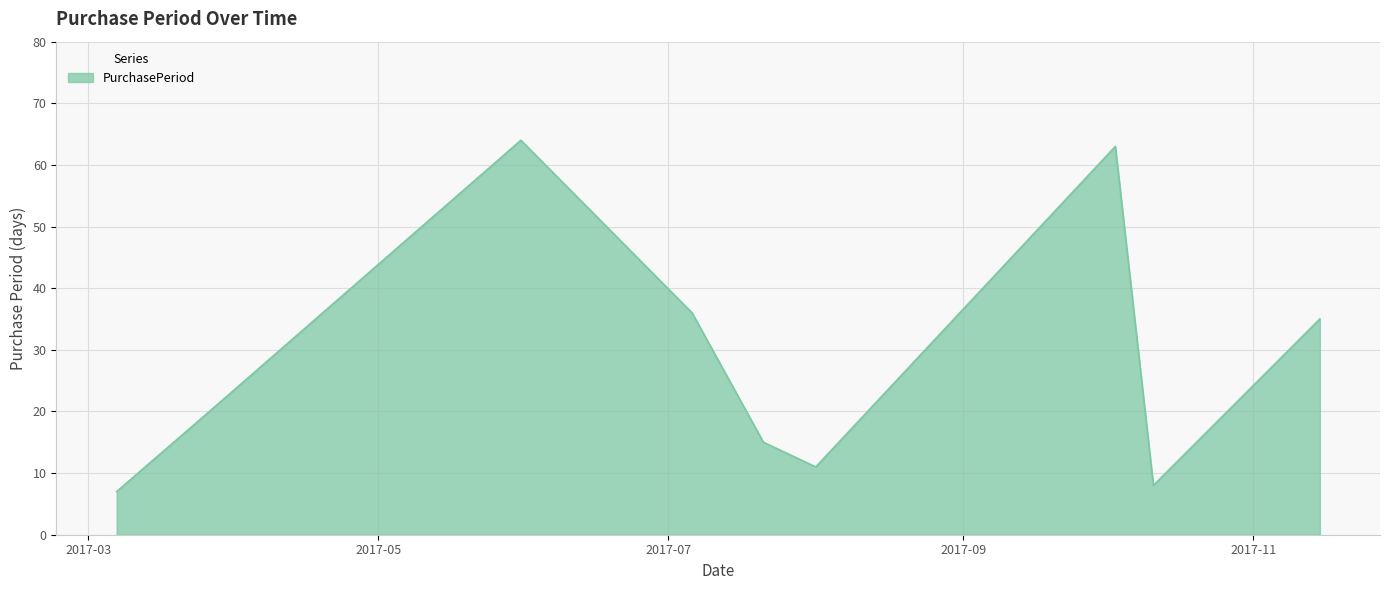

What is the difference between the maximum and minimum values?

57